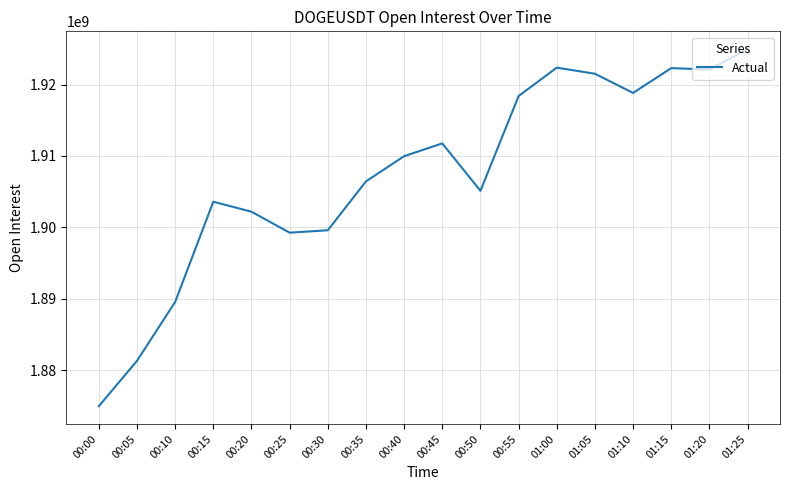

Approximately how many times larger is the value at 00:55 compared to 00:45?

1.0